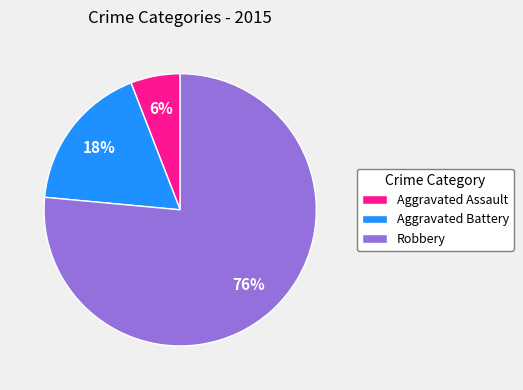

Does any single category account for the majority?

Yes